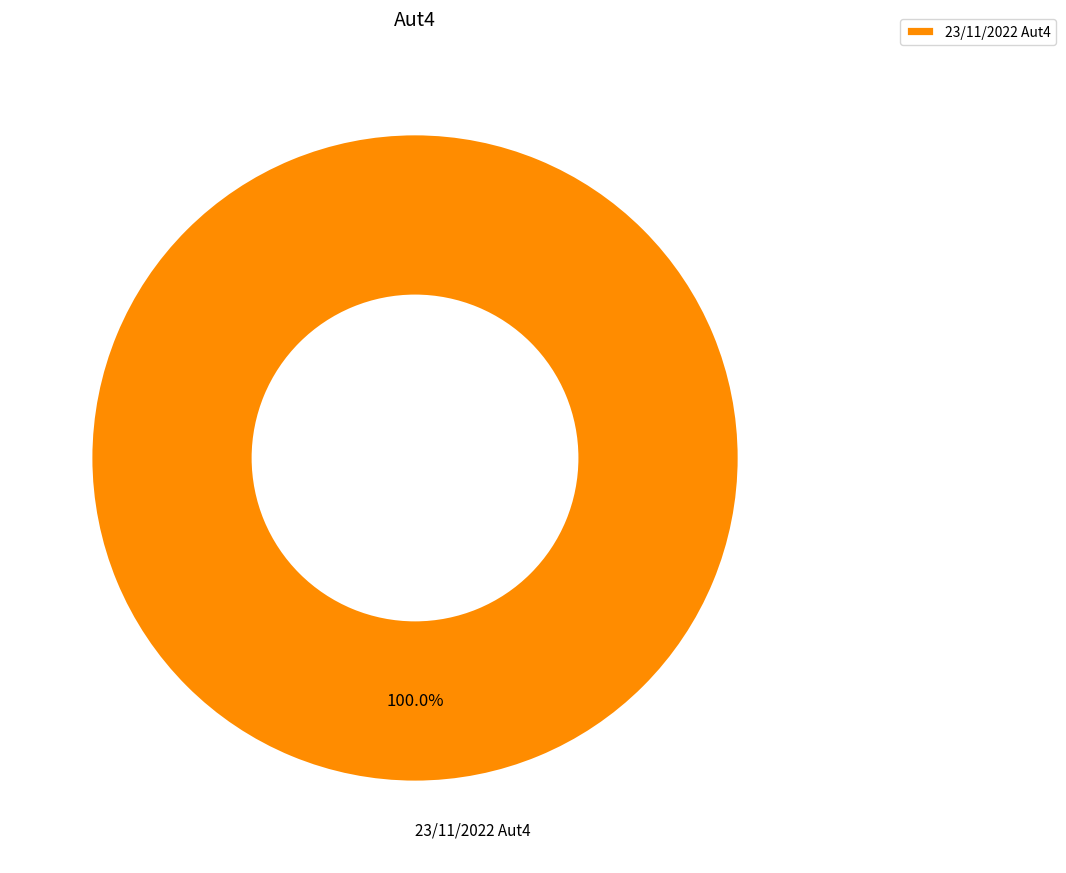

Is there a majority slice in this chart?

Yes